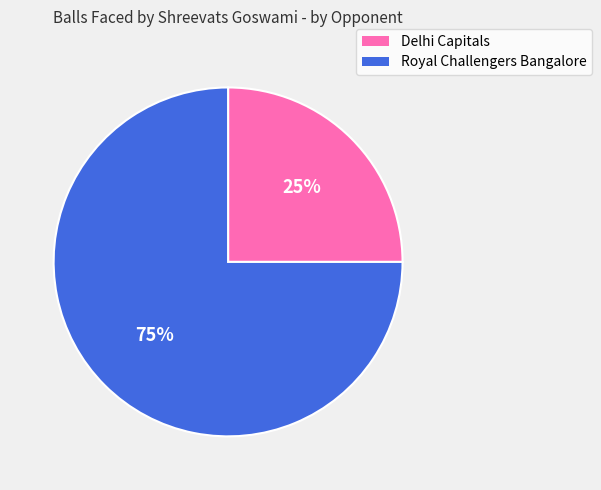

Is there any slice that represents more than half of the pie?

Yes